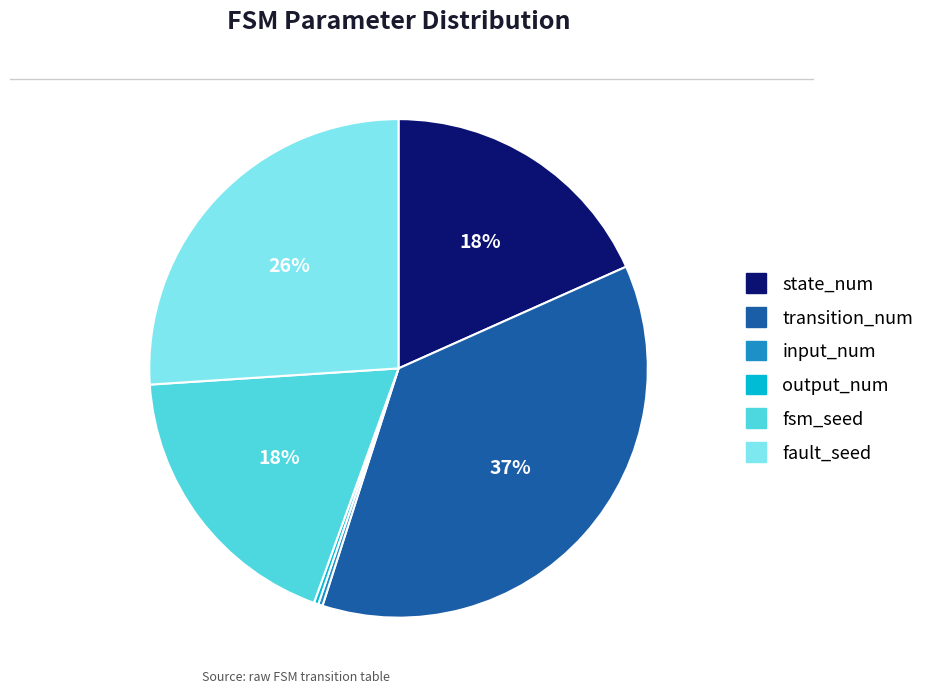

Is it true that state_num is 18% of the pie?

True